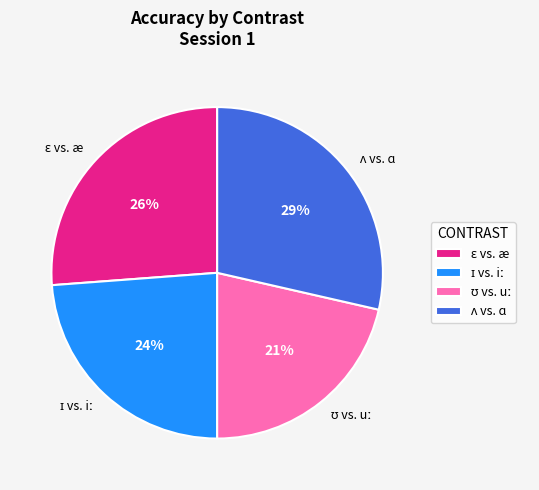

Does any single category account for the majority?

No